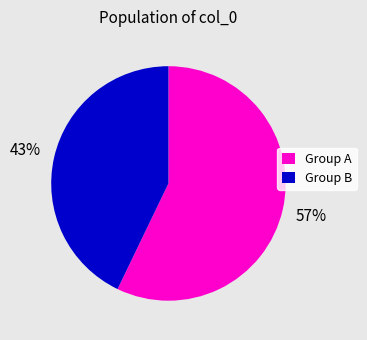

Is the sum of Group B and Group A greater than half?

Yes